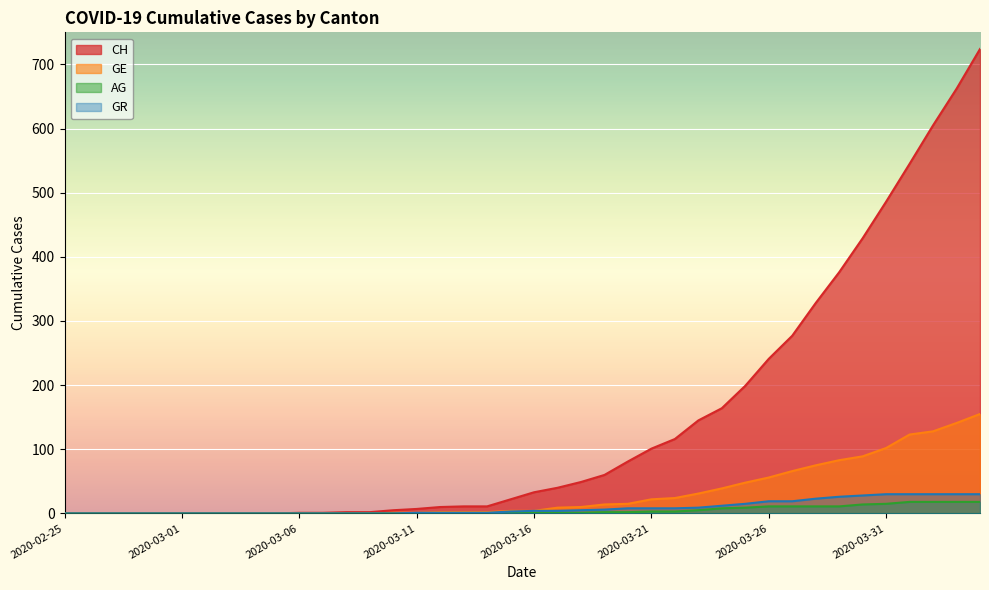

What is the maximum value shown in the chart?

724